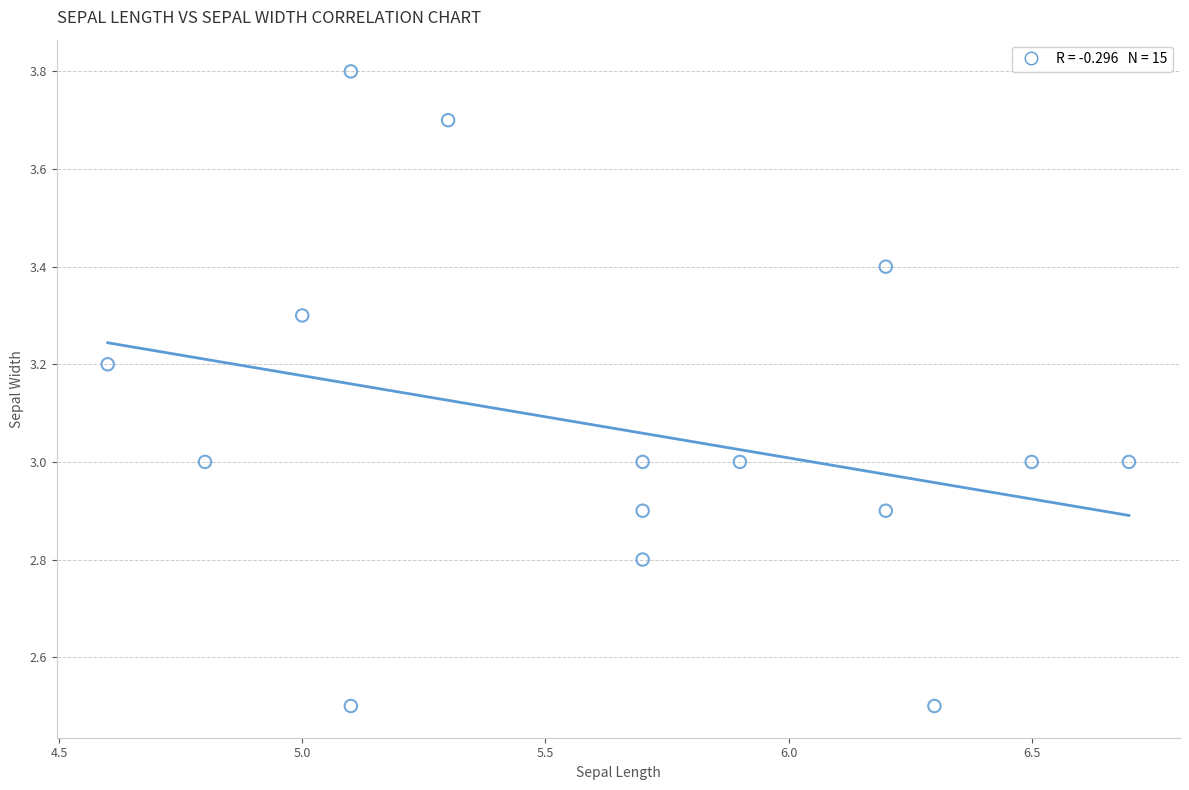

What is the range of Y values (max minus min)?

1.3